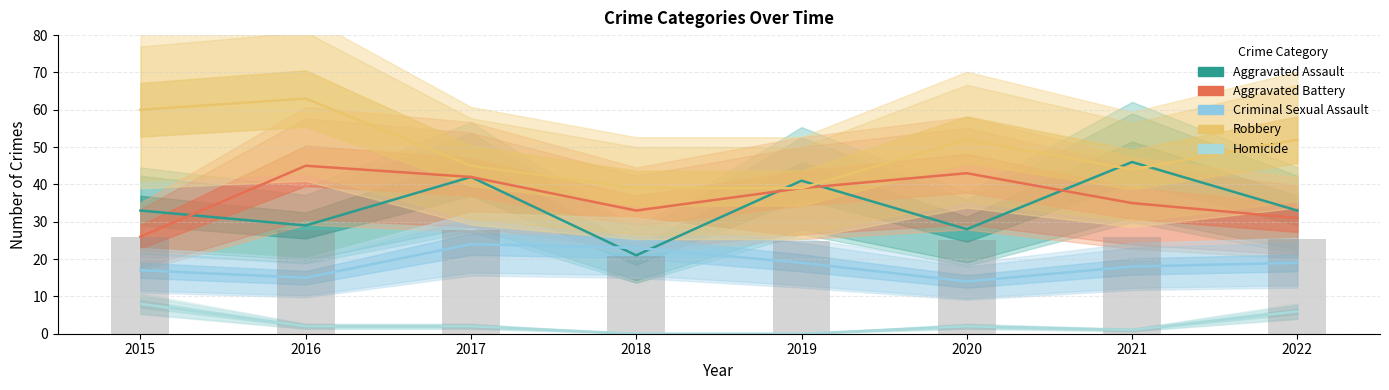

Which category has the lowest value across all series?

2018